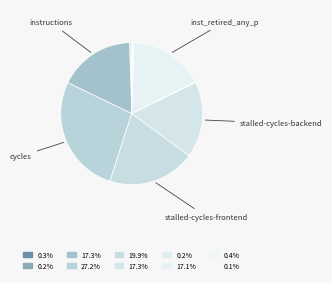

Which category has the biggest portion of the pie?

cycles